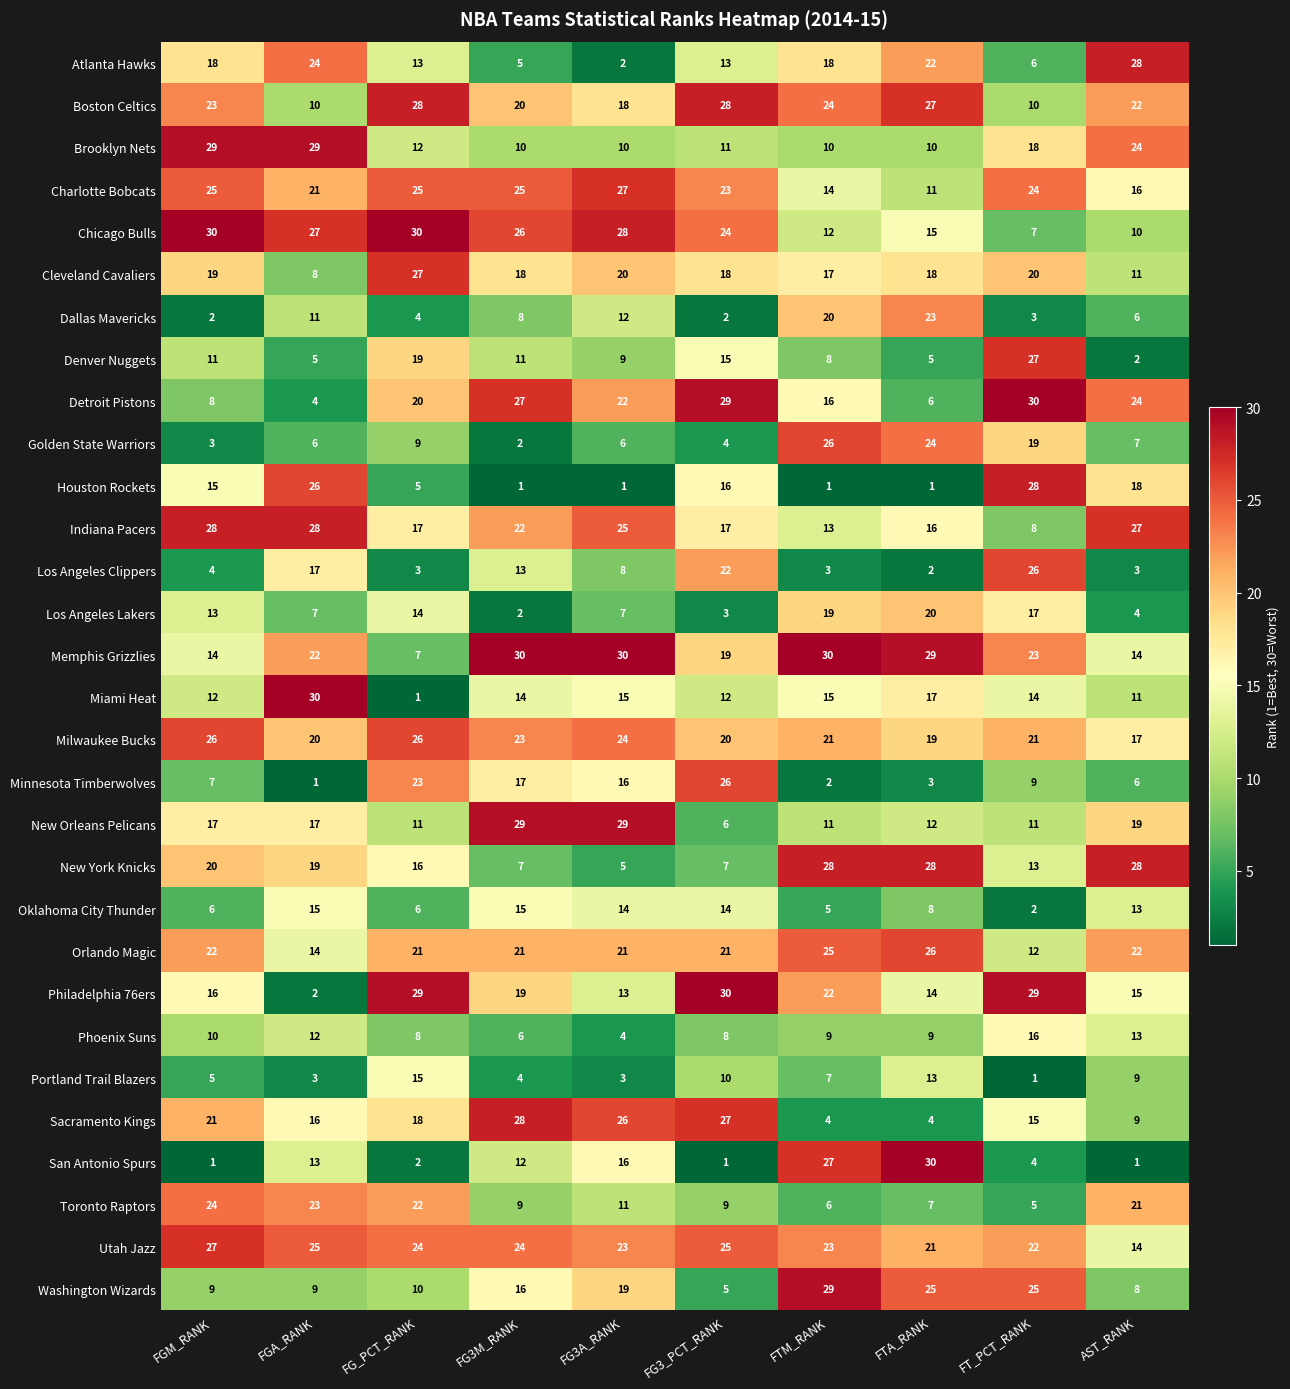

What is the spread (max minus min) of values at FGM_RANK?

29